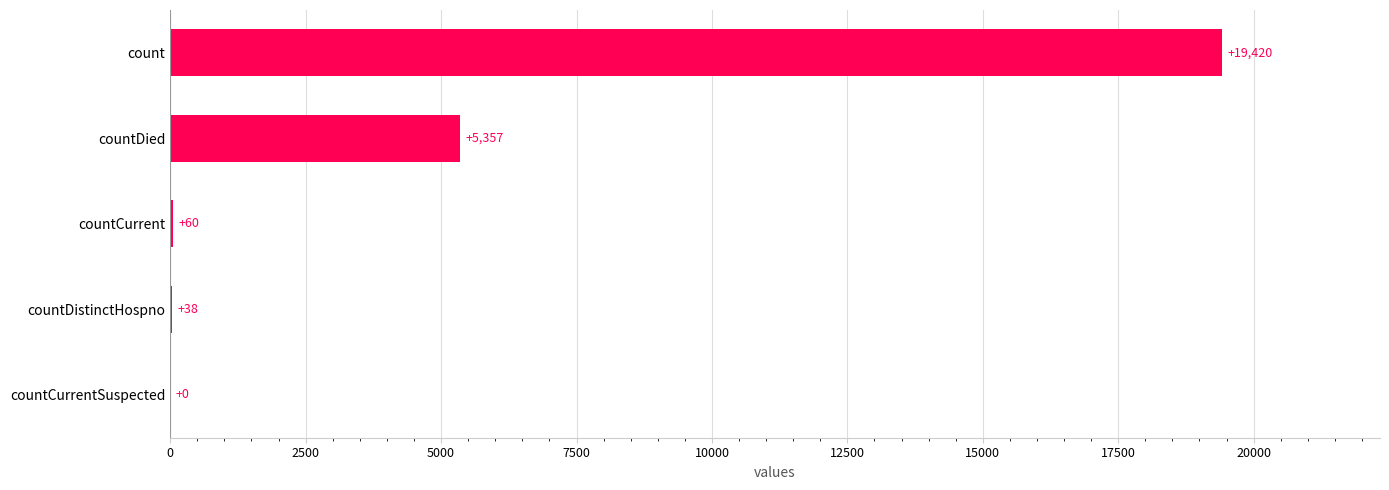

Is it true that the value at count is 27659?

False